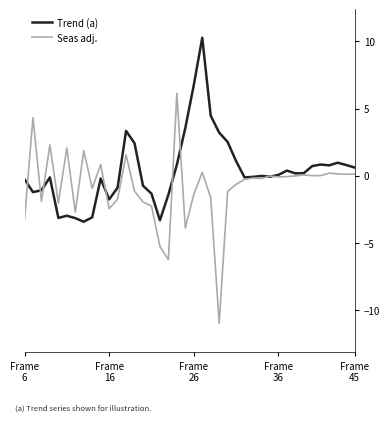

Which series has the widest spread of values?

Seas adj.